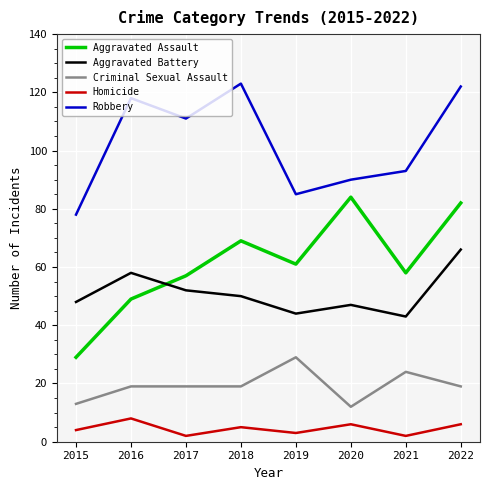

Is it true that Aggravated Assault equals 94 at 2019?

False